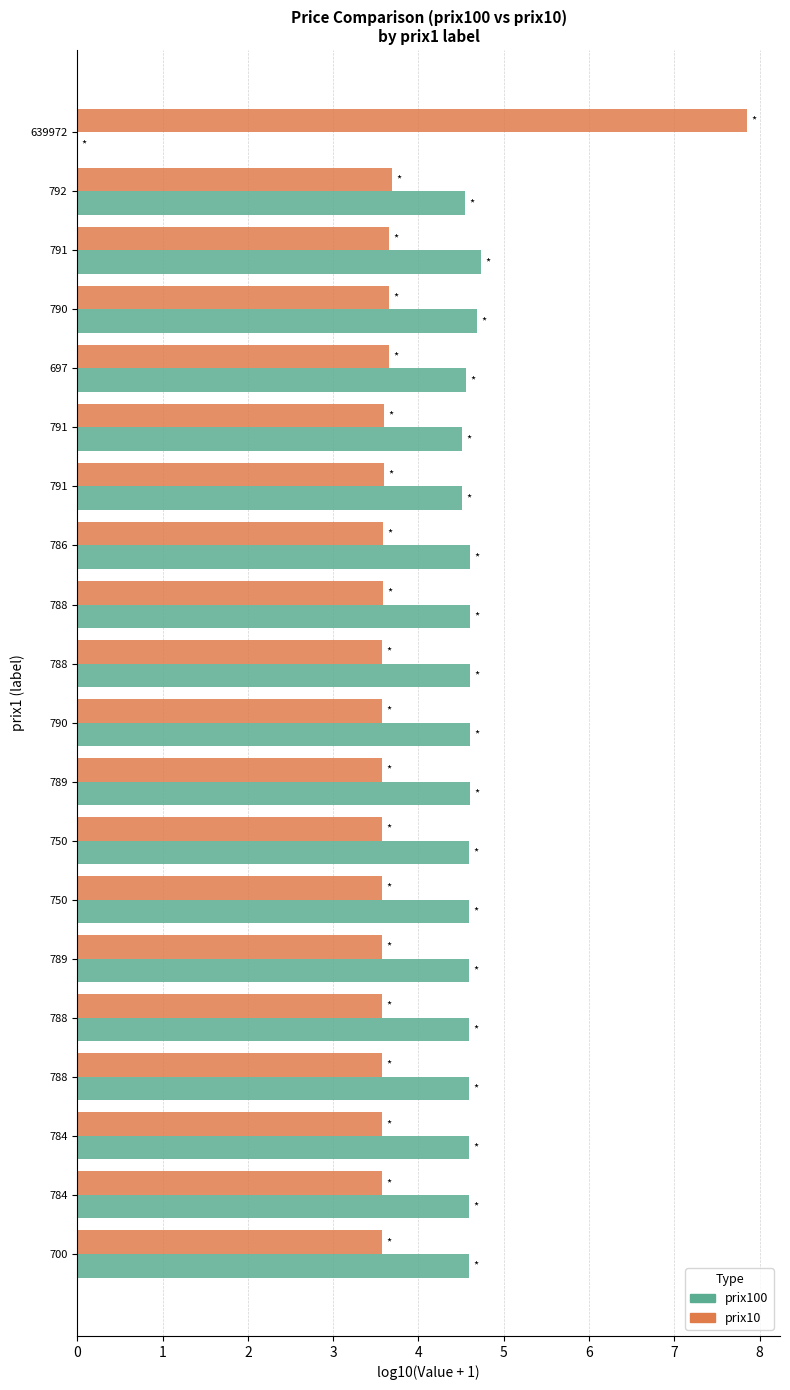

What is the value of the prix10 bar at the 12th from the left?

3.6